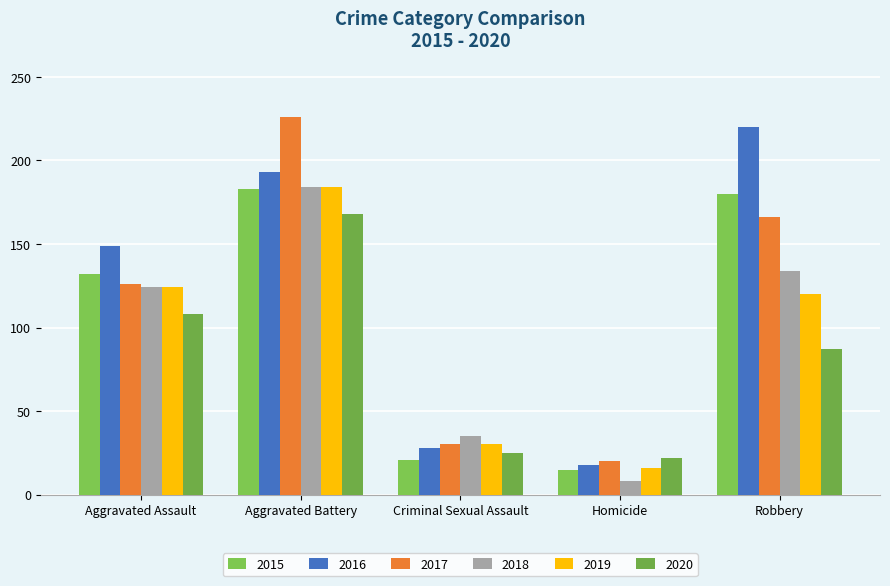

What is the label of the 3rd bar from the right?

Criminal Sexual Assault